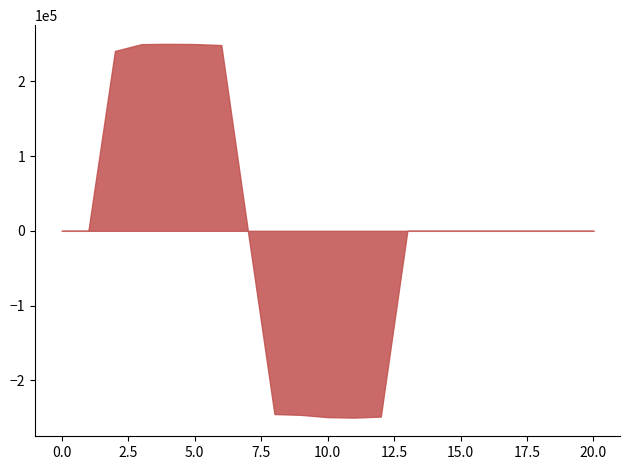

What is the difference between the maximum and minimum values?

499767.6